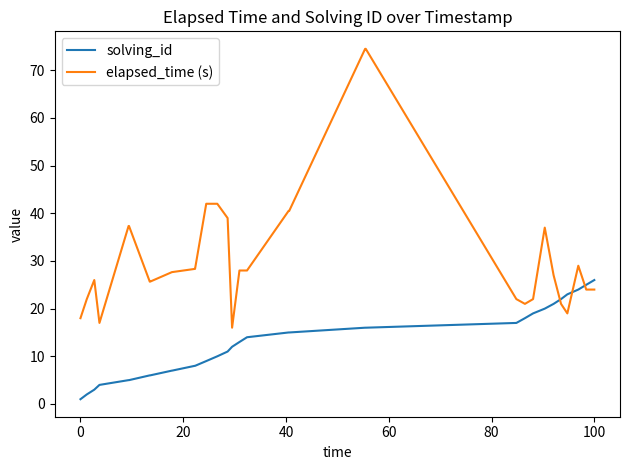

Rank the series by their maximum value, from highest to lowest.

elapsed_time (s), solving_id